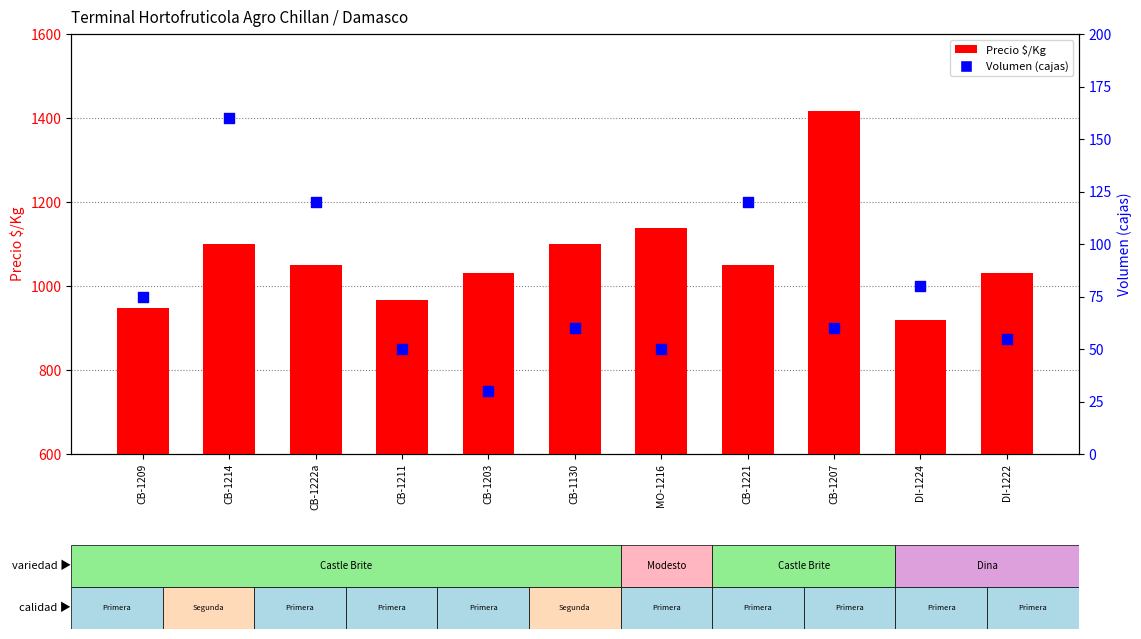

Which series has the largest total across all categories?

Precio $/Kg